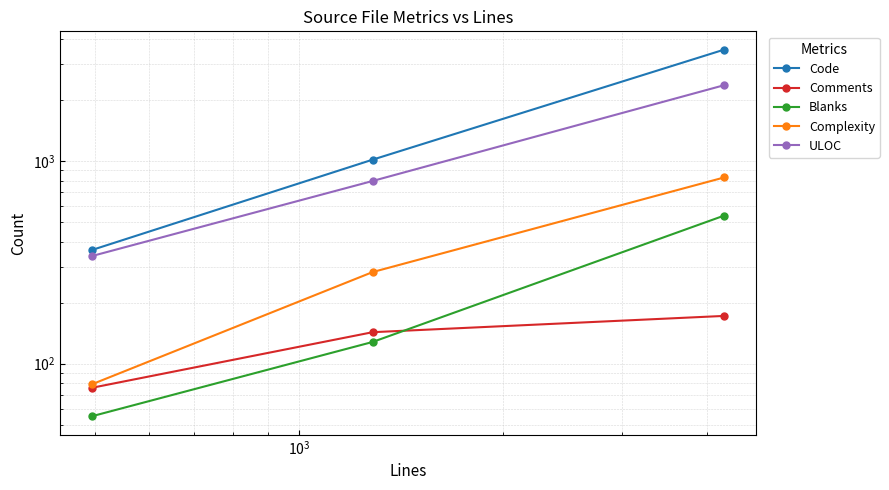

Is it true that Code equals 576 at $\mathdefault{10^{1}}$?

False